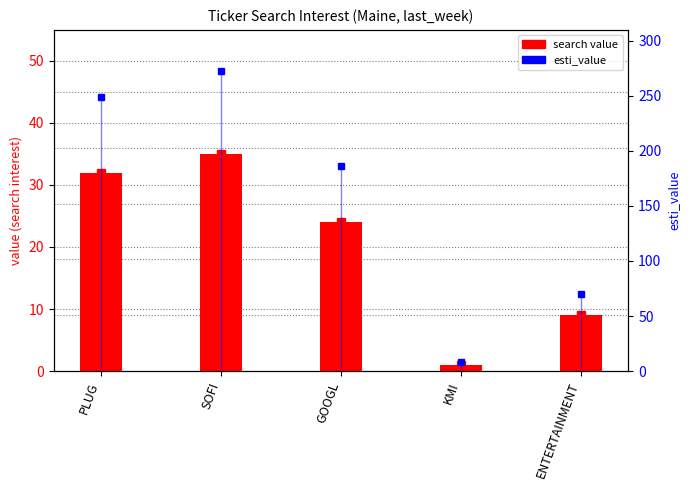

What is the average value?

20